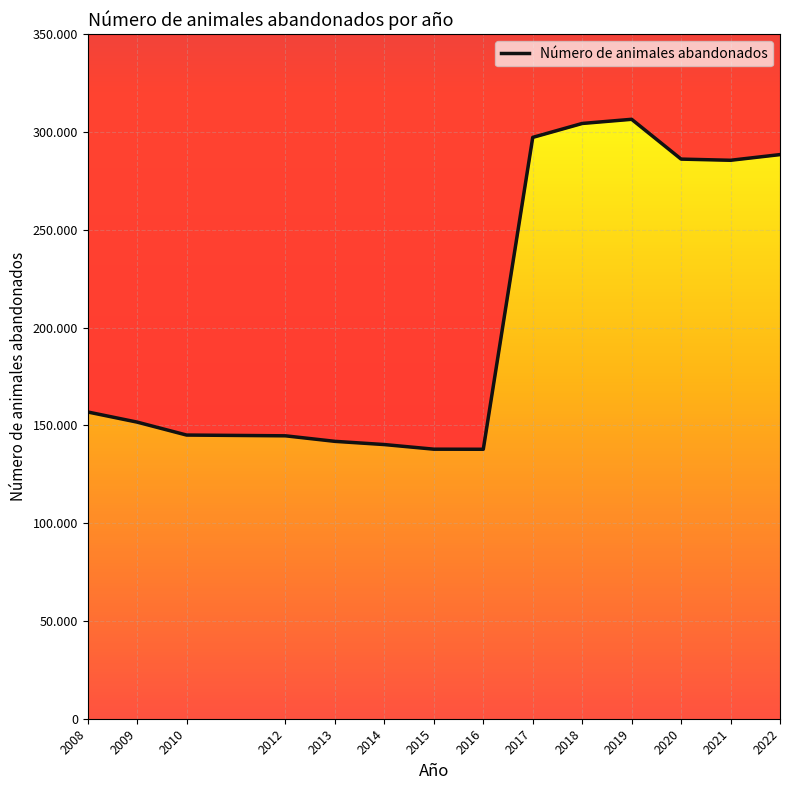

Rank the categories by value from lowest to highest.

2016, 2015, 2014, 2013, 2012, 2010, 2009, 2008, 2021, 2020, 2022, 2017, 2018, 2019